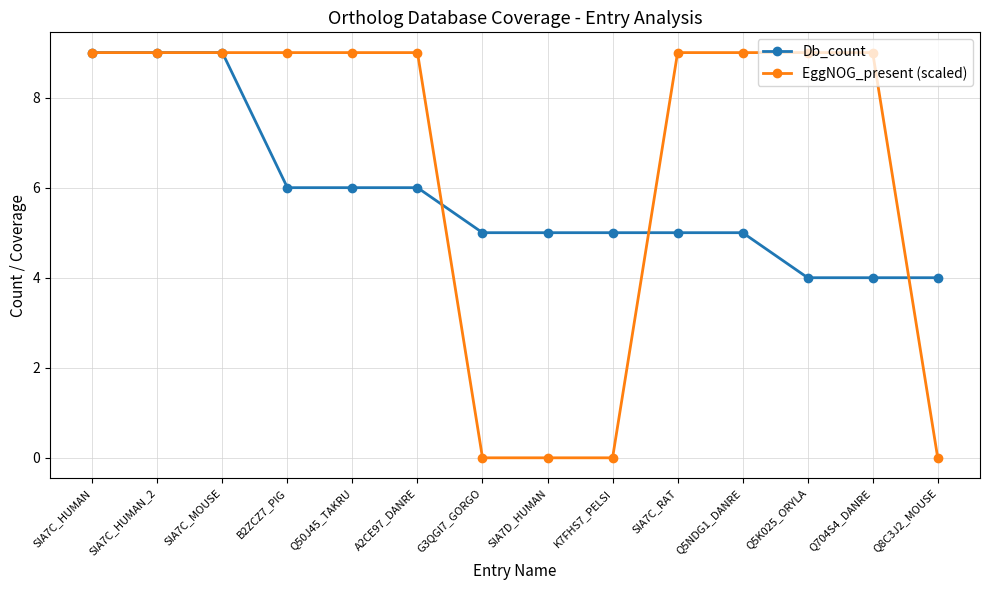

What is the label of the 4th point from the left?

B2ZCZ7_PIG